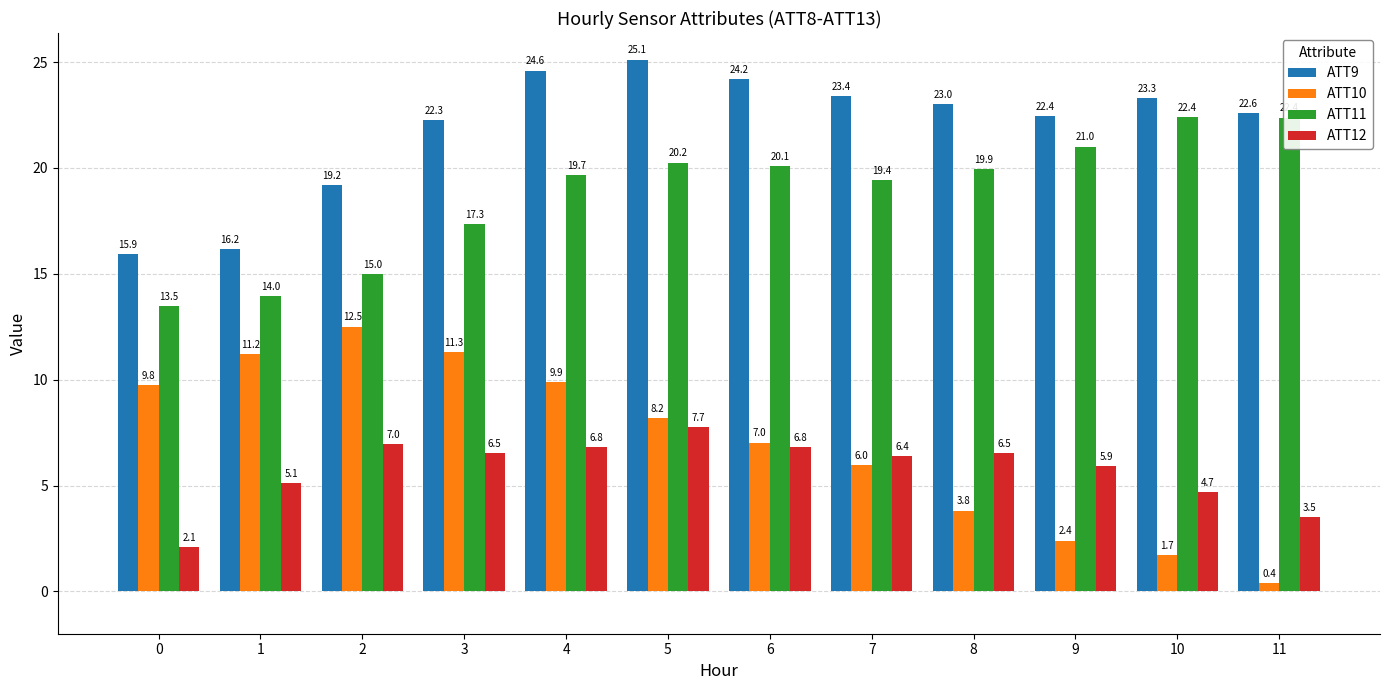

The ATT12 series shows 1.8 at 10. True or false?

False